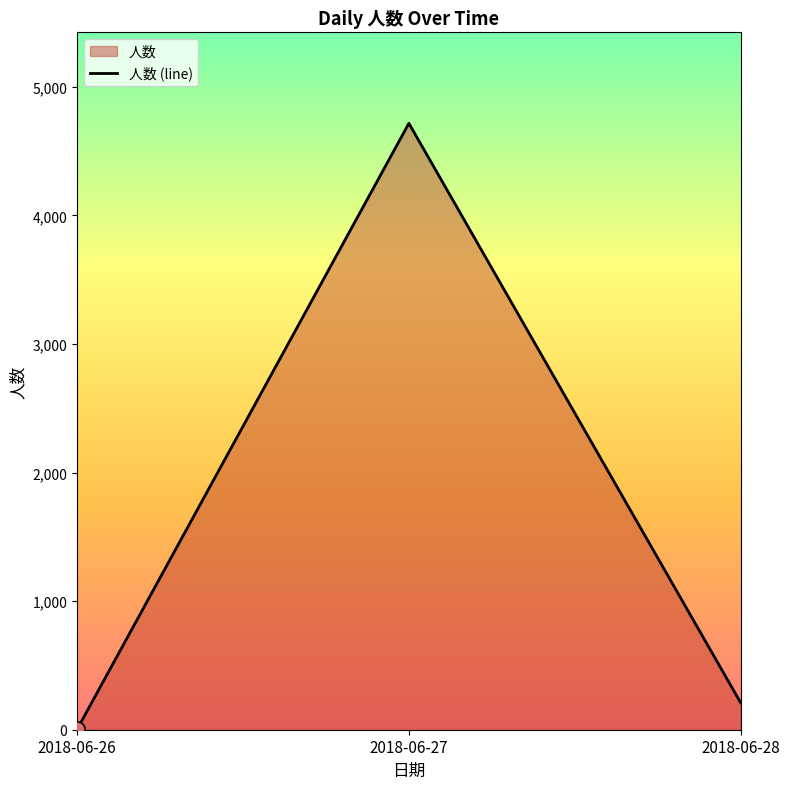

What is the change in value from 2018-06-26 to 2018-06-28?

+206